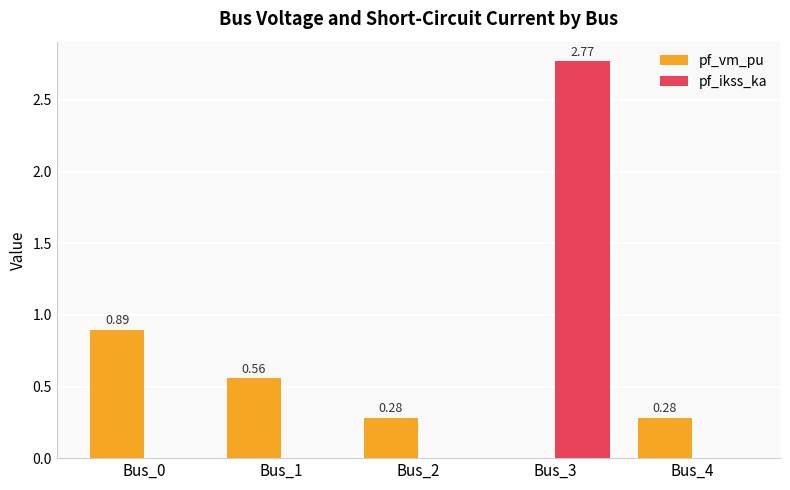

Which series changed the most between Bus_1 and Bus_4?

pf_vm_pu